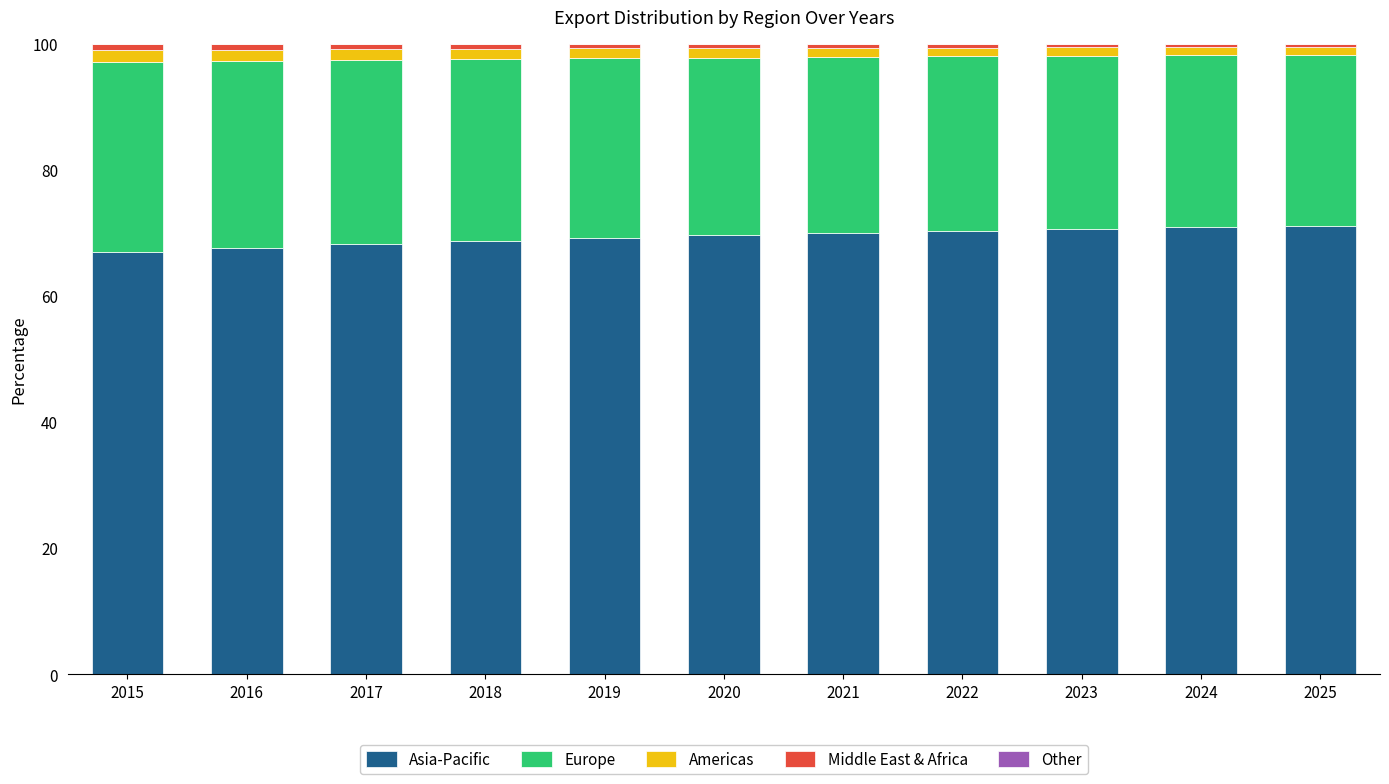

Does the chart contain any negative values?

No